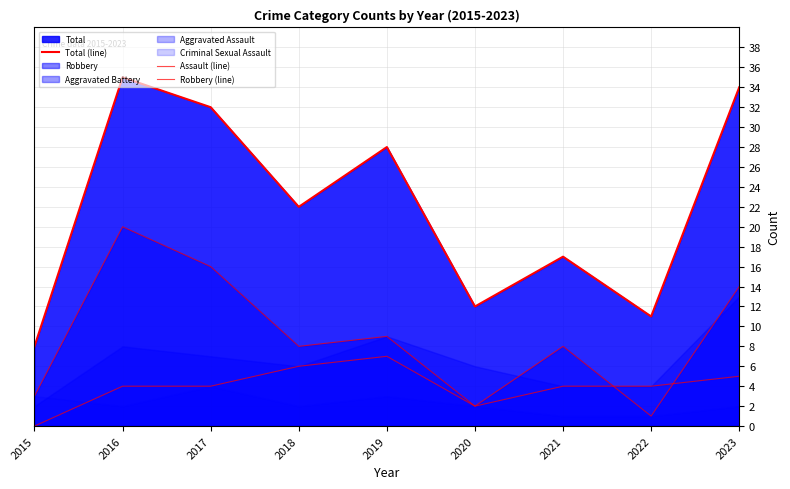

Which category has the lowest value across all series?

2015